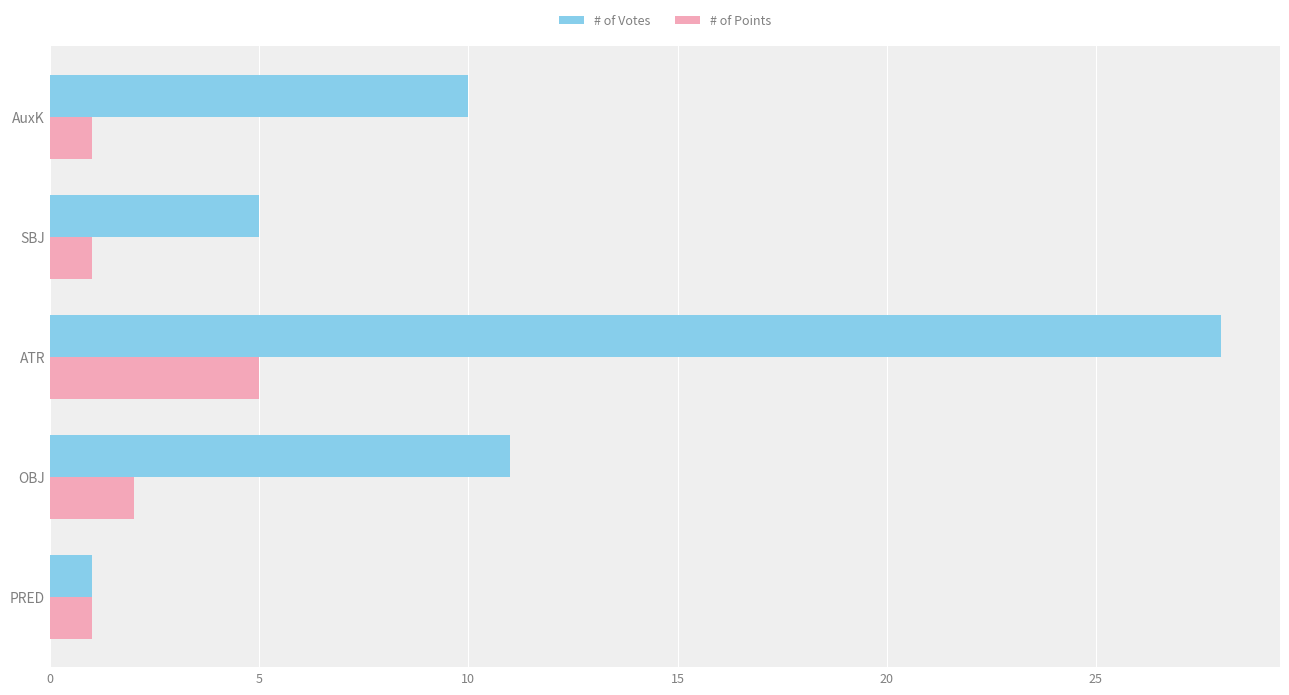

True or false: # of Points has a value of 5 at ATR.

True